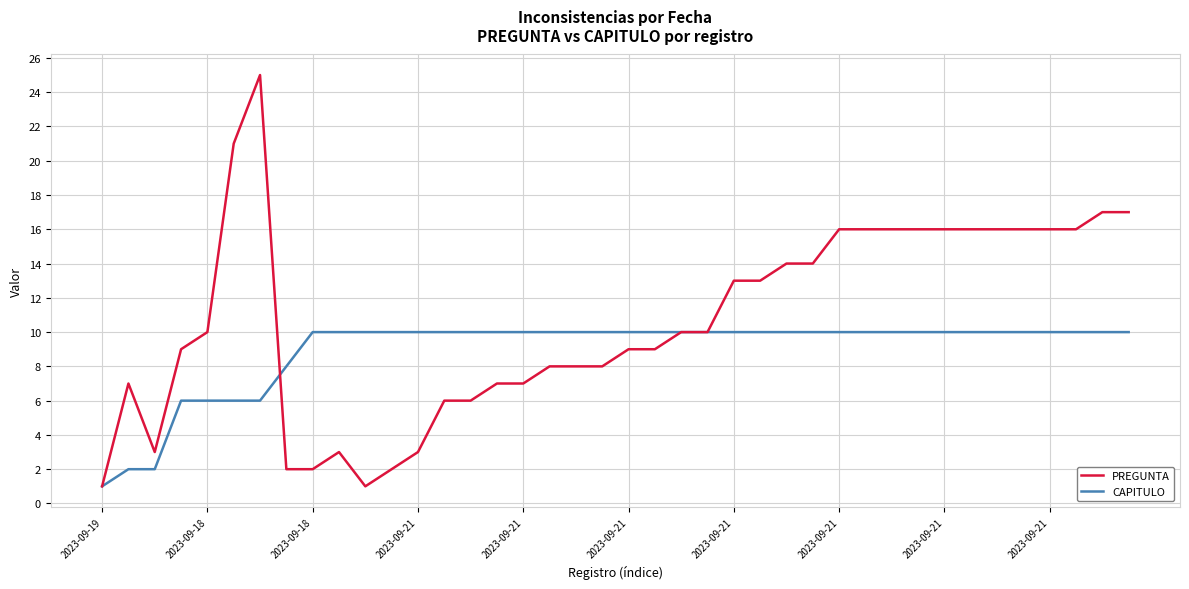

Rank the series by their average value, from lowest to highest.

CAPITULO, PREGUNTA